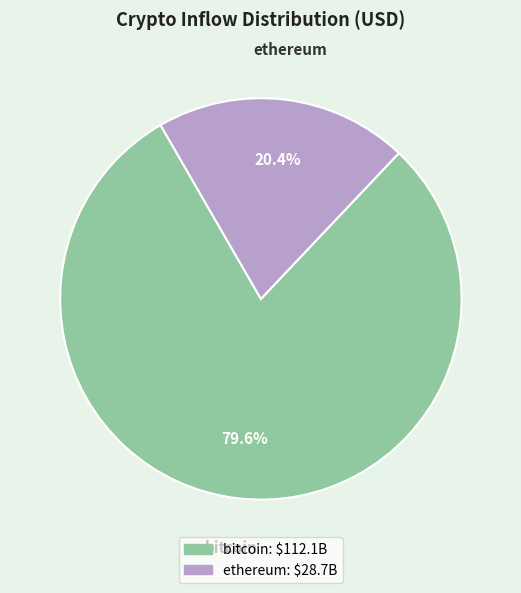

Approximately how many times larger is the value at bitcoin compared to ethereum?

3.9